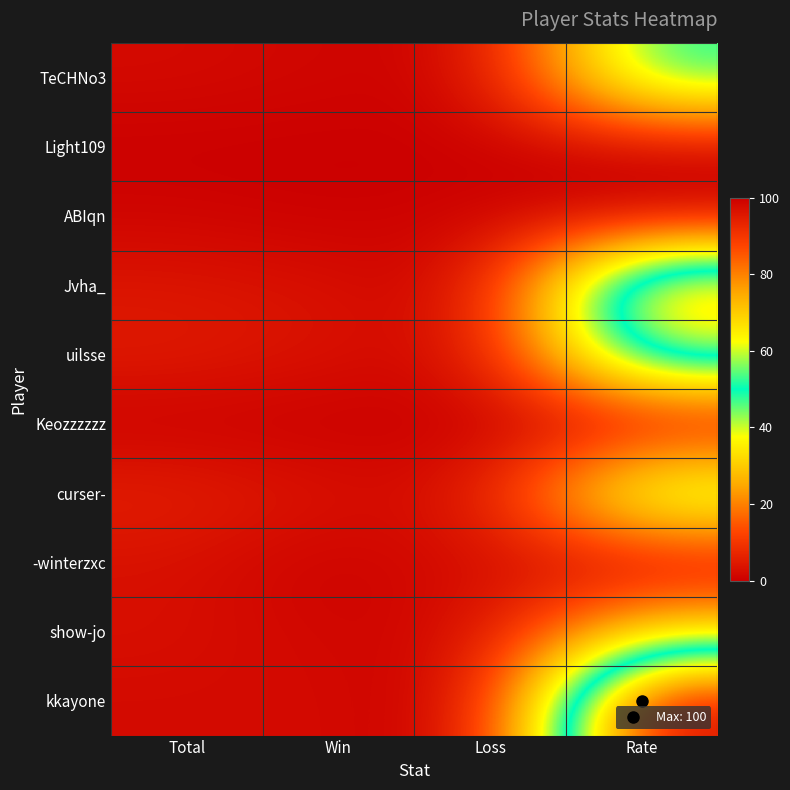

Which series has the widest spread of values?

kkayone